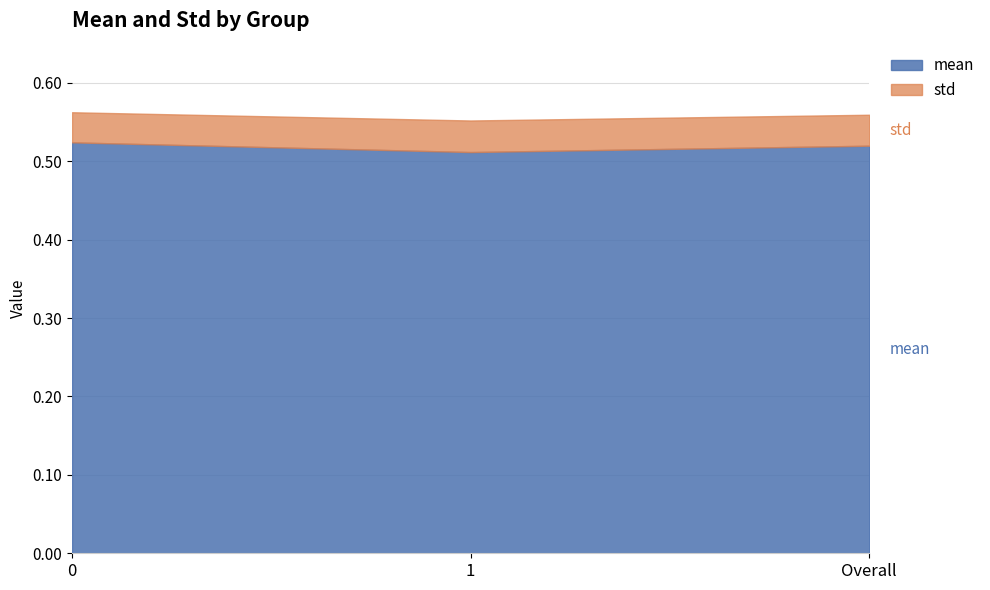

What is the highest value of the mean series?

0.5